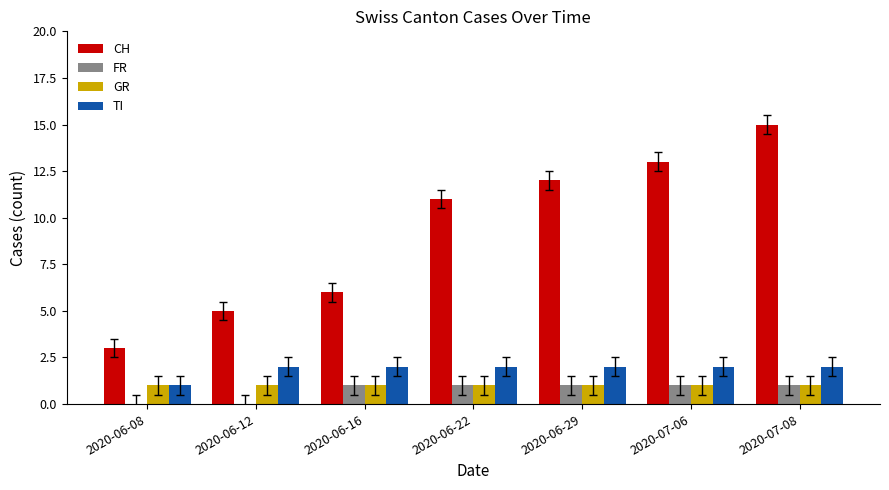

What is the average value of the GR series?

1